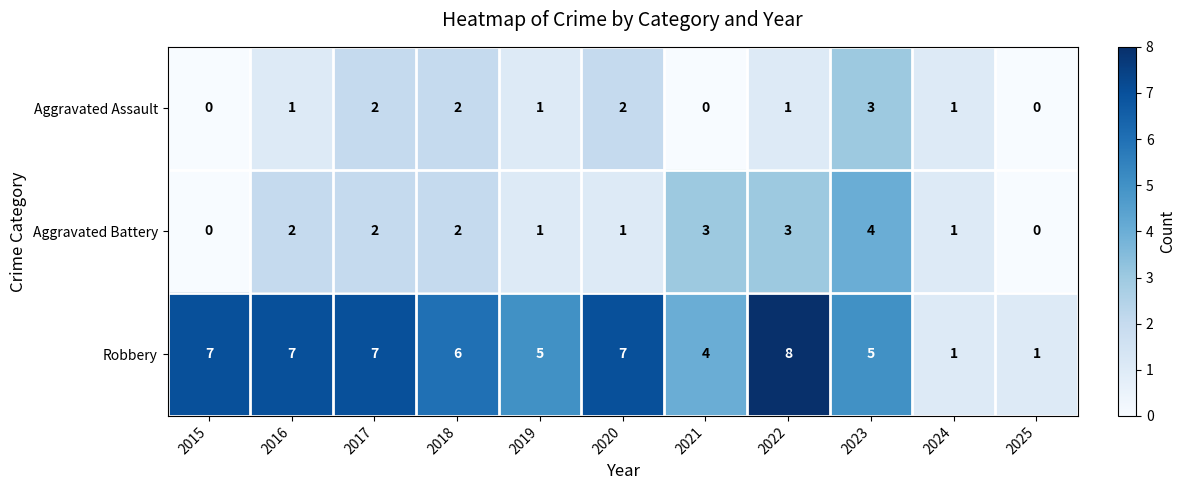

Count the number of data series in this chart.

3